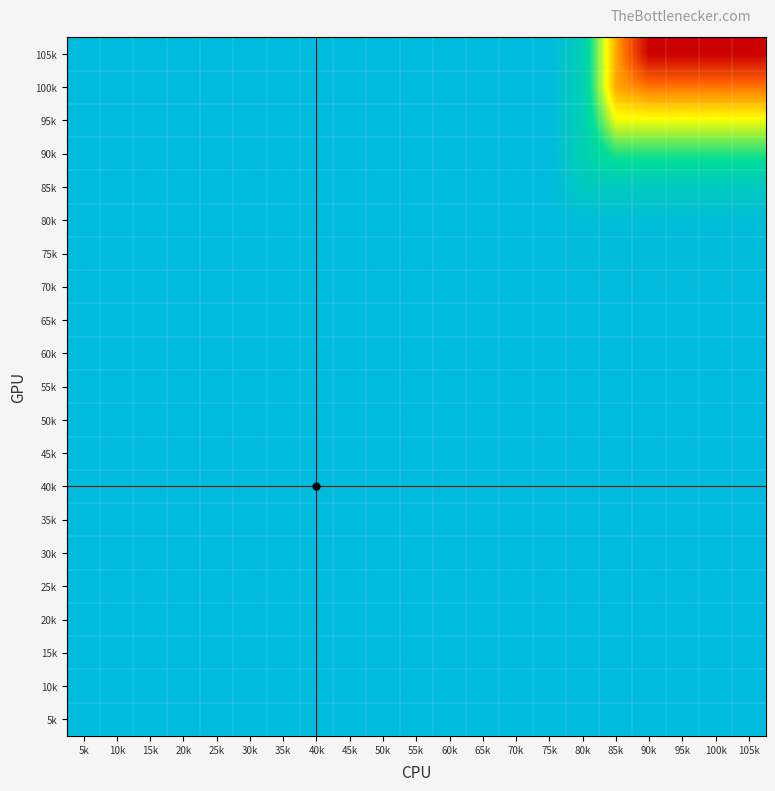

At which category is the sum across all series the highest?

70k